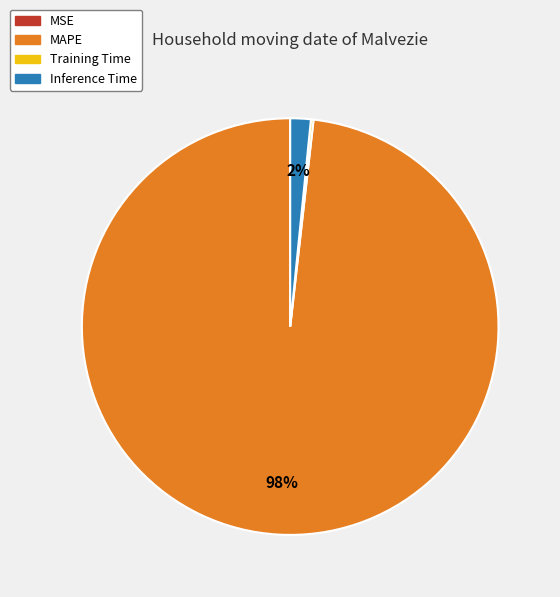

To the nearest percent, what is the combined percentage of Inference Time and MAPE?

100%